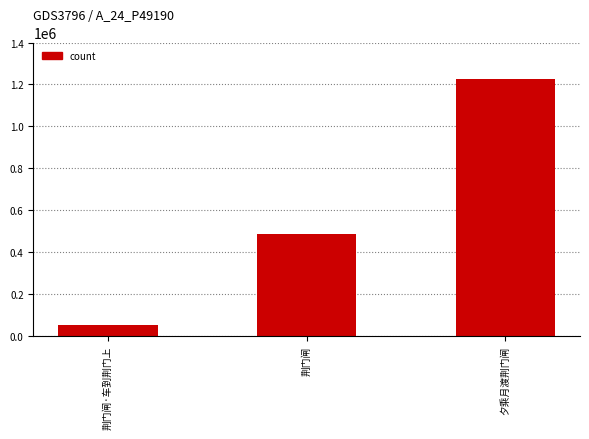

Rank the categories by value from highest to lowest.

夕乘月渡荆门闸, 荆门闸, 荆门闸·车到荆门上